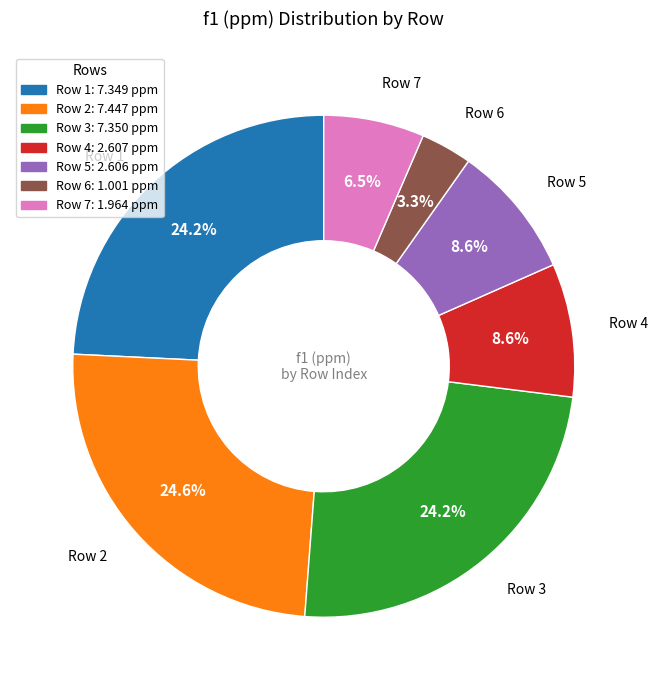

What percentage is NOT represented by Row 7: 1.964 ppm?

93.5%